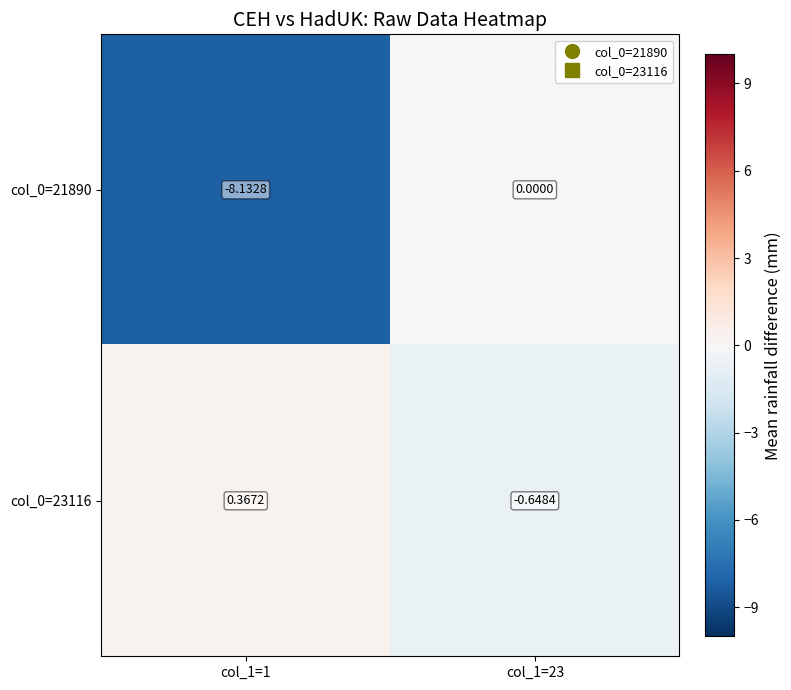

What is the smallest value displayed?

-8.1